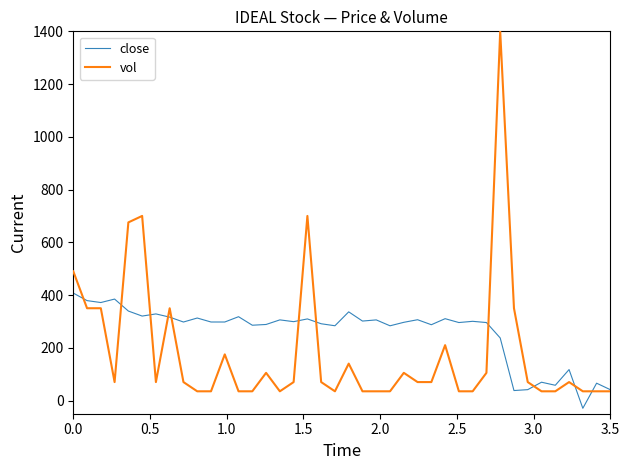

What is the sum of all close values?

10392.6